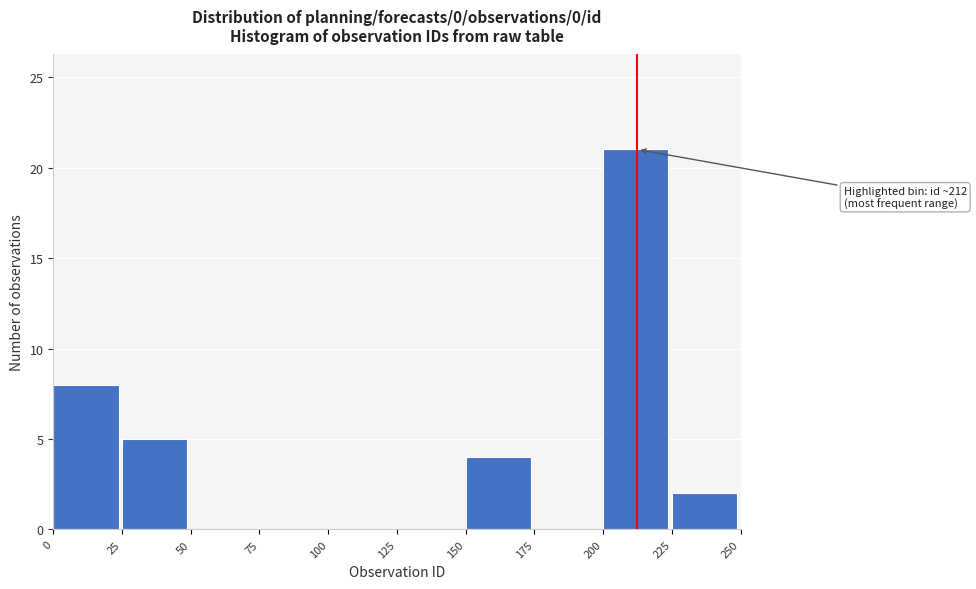

Over which range of the x-axis is the bar tallest?

200 to 225